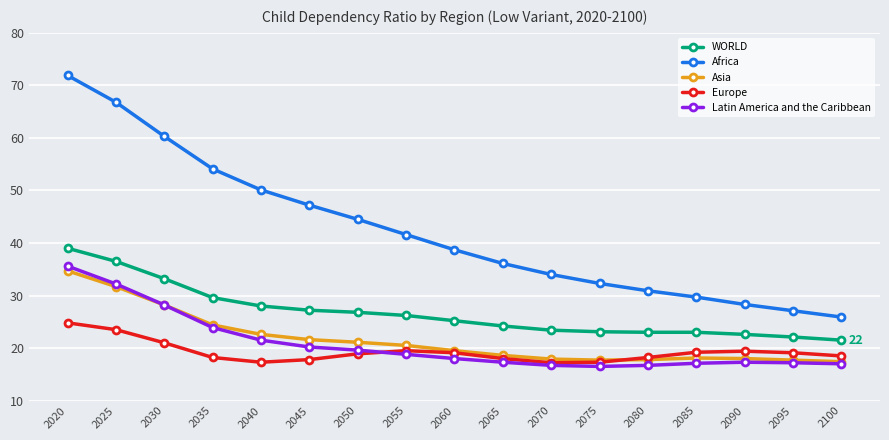

The value of Africa at 2085 is 29.7. True or false?

True